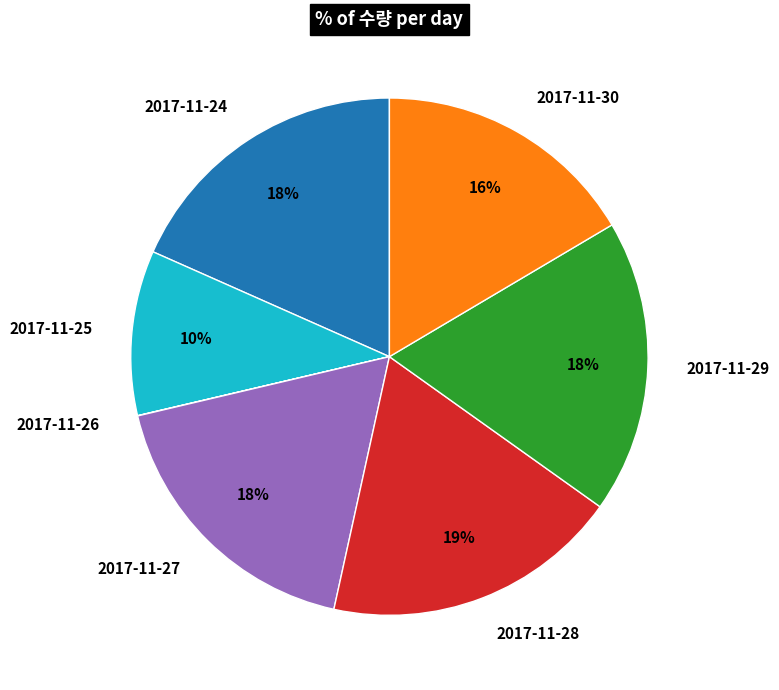

Is the sum of 2017-11-27 and 2017-11-25 greater than half?

No